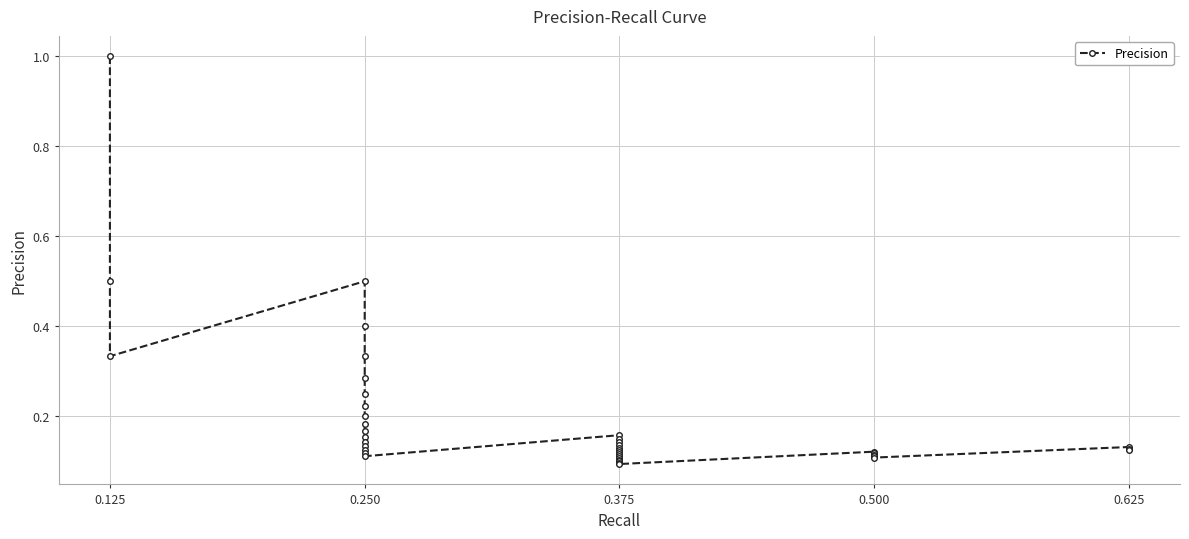

The value at 0.375 is 0.1. True or false?

False